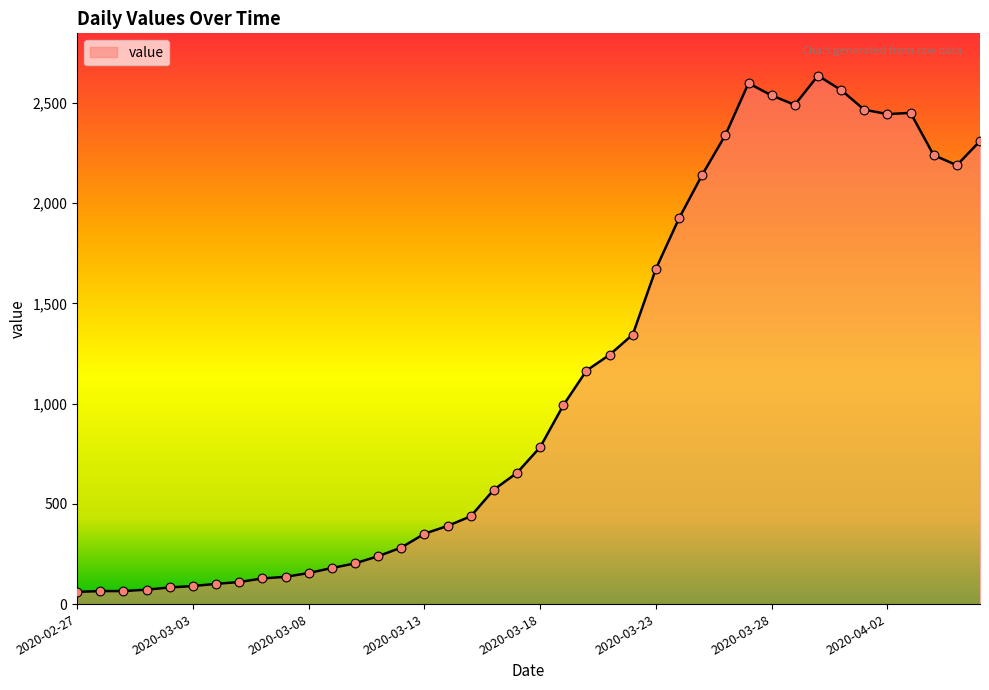

What is the maximum value shown in the chart?

2637